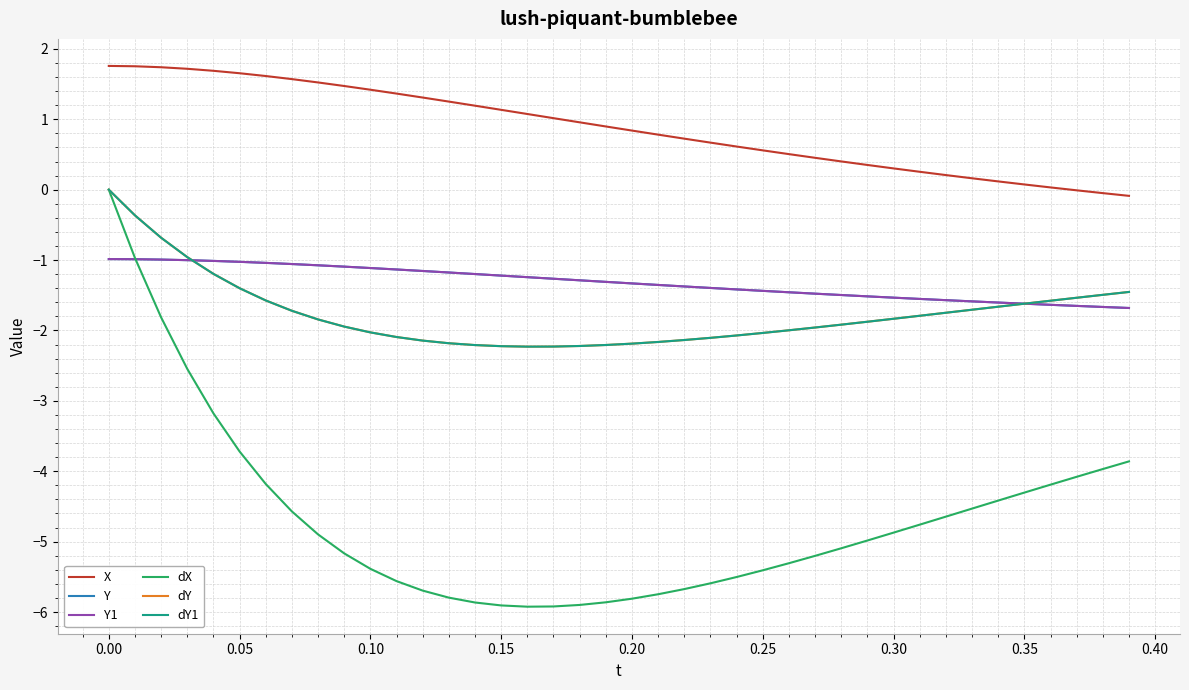

Is this an area chart (filled region under the line)?

No